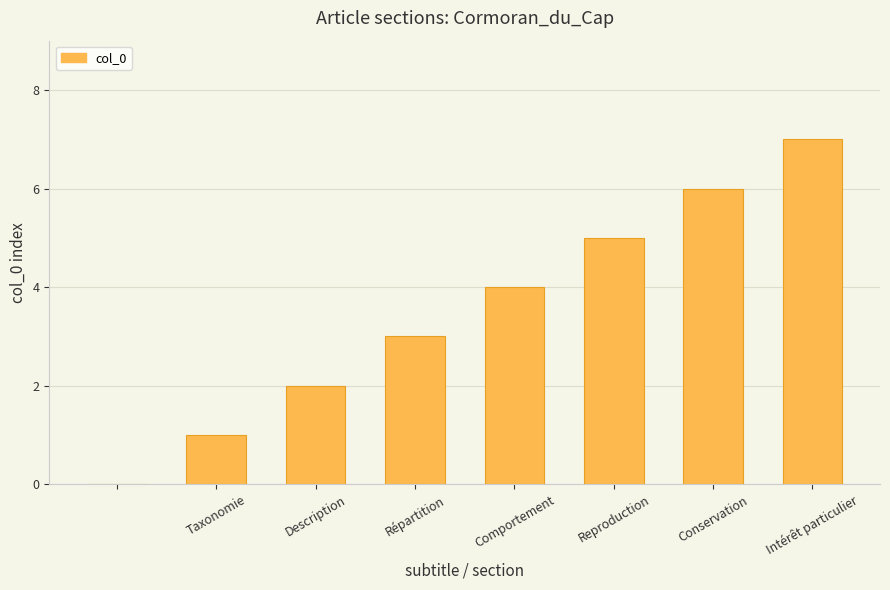

What is the greatest value displayed?

7